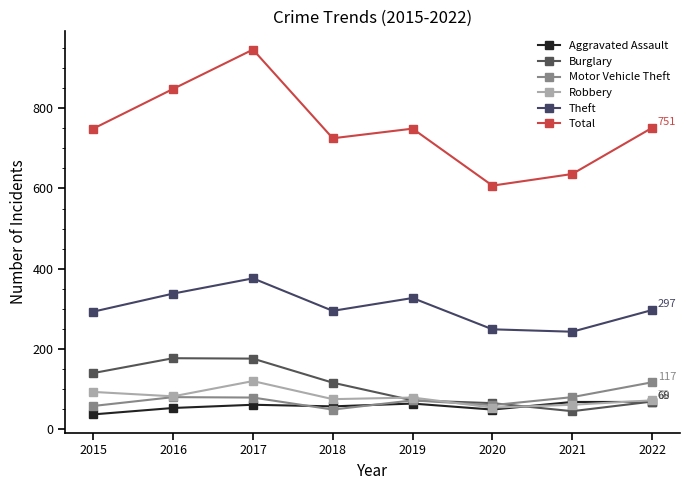

What are all the series names shown in the legend?

Aggravated Assault, Burglary, Motor Vehicle Theft, Robbery, Theft, Total